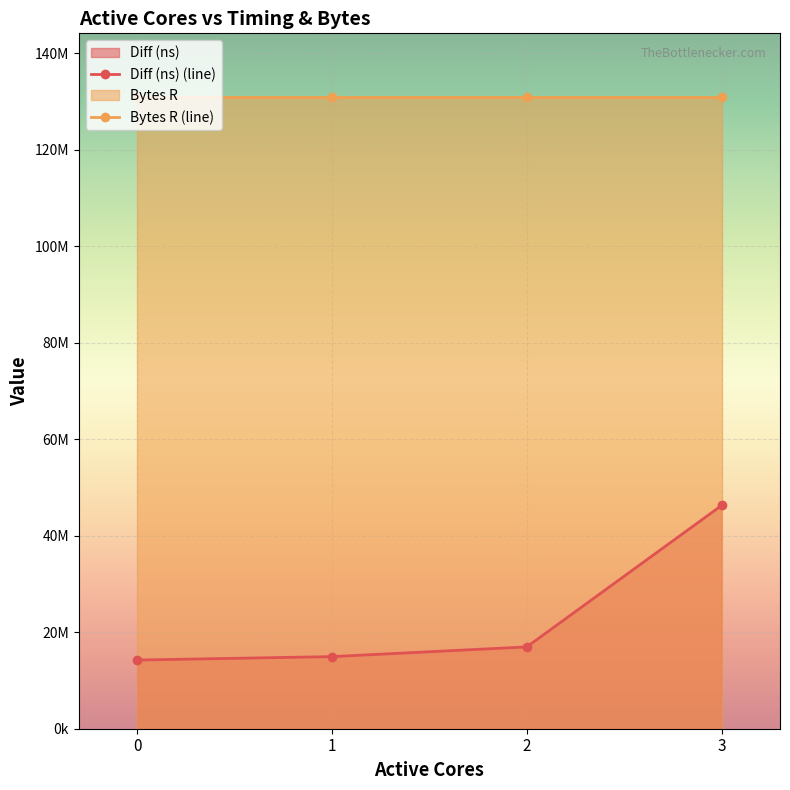

The value of Diff (ns) (line) at 0 is 22620484. True or false?

False